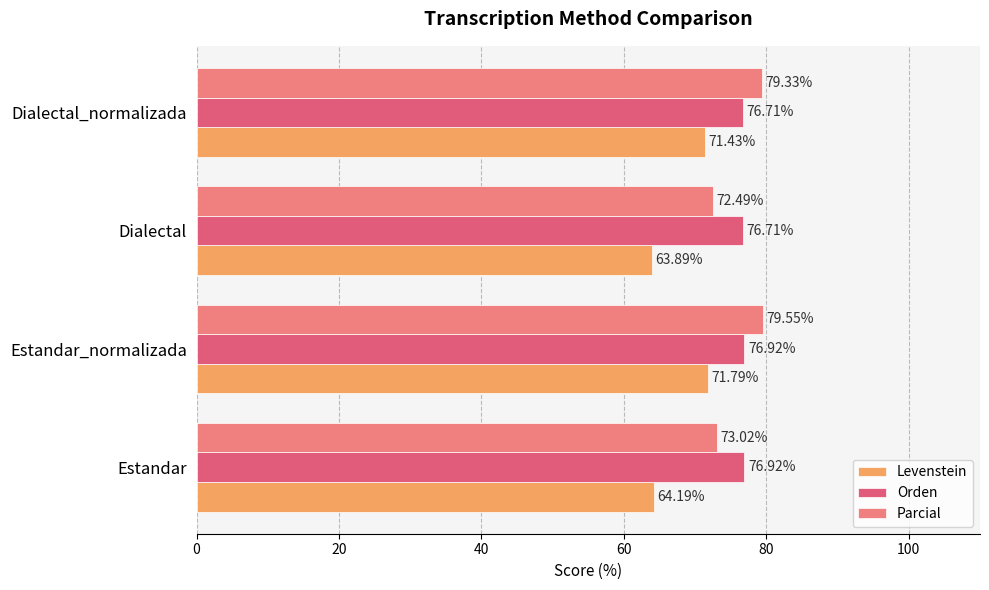

Reading left to right, list all the values displayed in this chart.

Levenstein: 64.2	71.8	63.9	71.4
Orden: 76.9	76.9	76.7	76.7
Parcial: 73.0	79.6	72.5	79.3